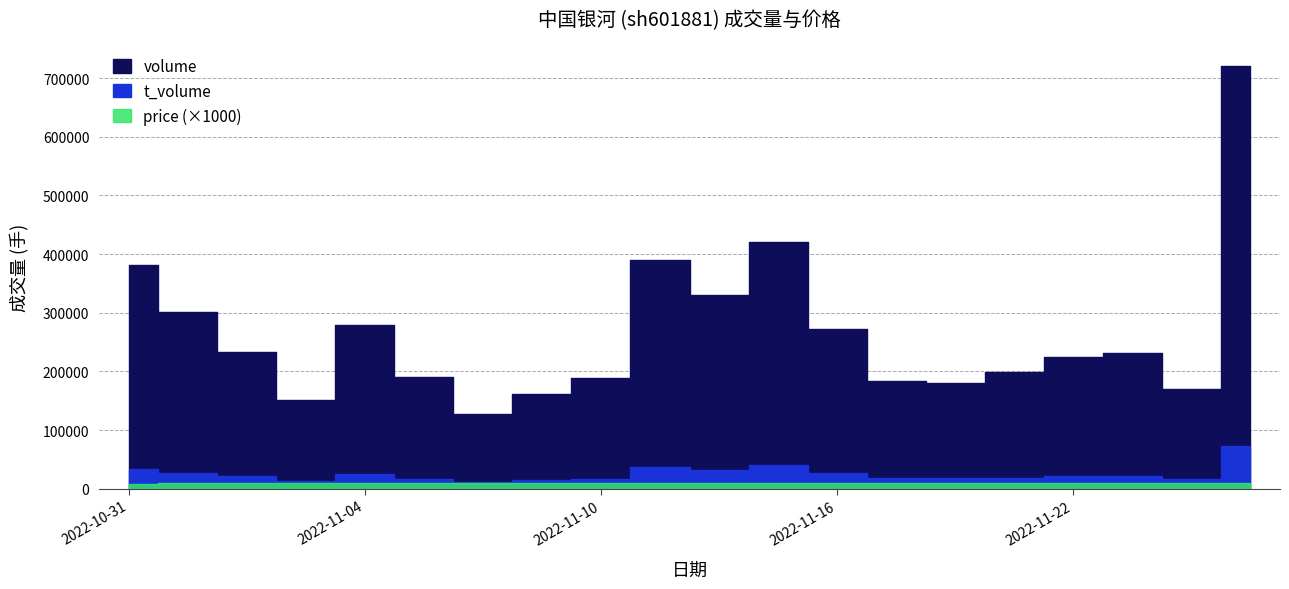

What is the average value of the price series?

9.5